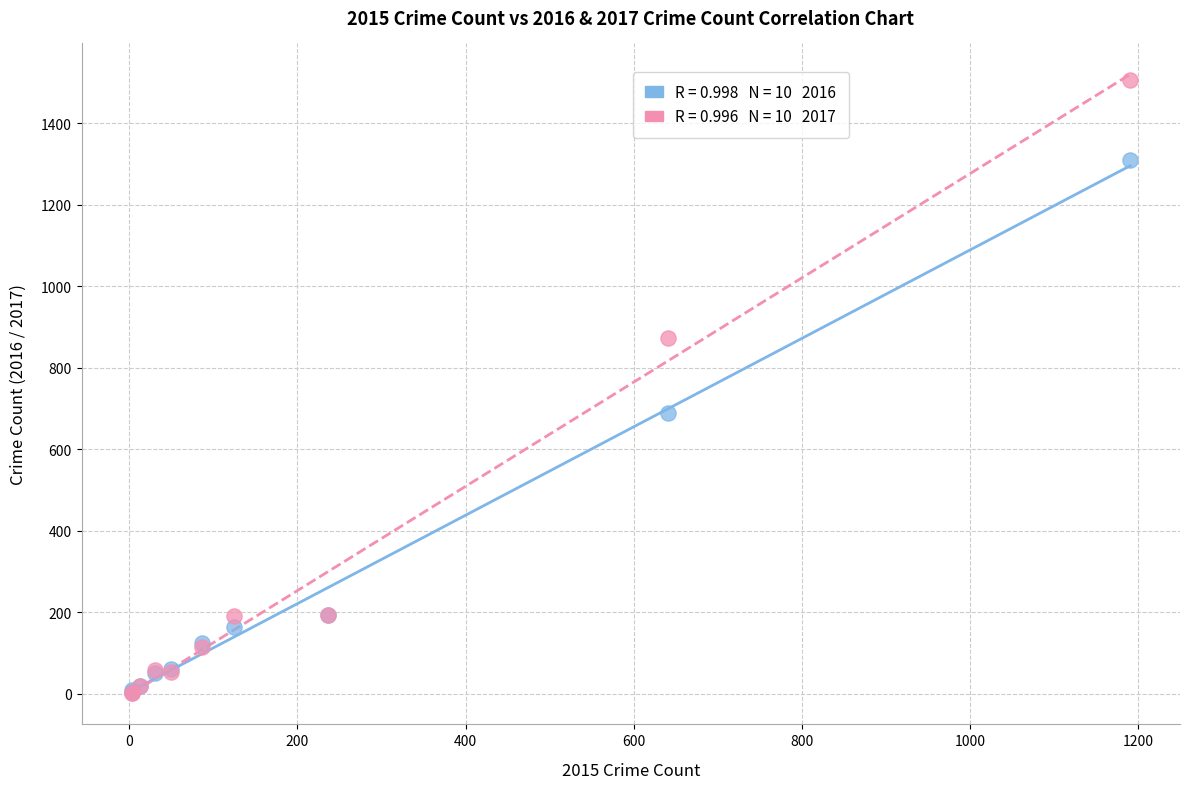

Across all series, what Y value is closest to 753?

689